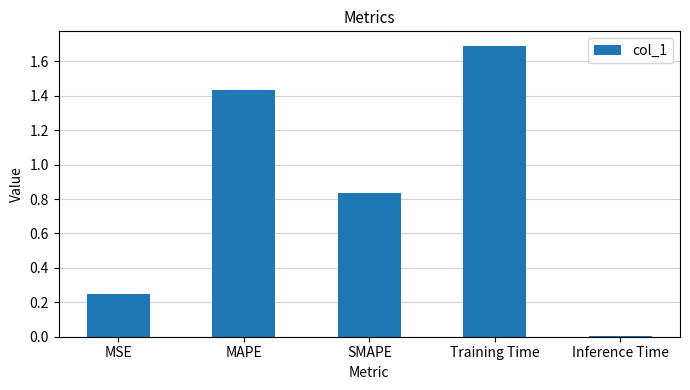

Rank the categories by value from lowest to highest.

Inference Time, MSE, SMAPE, MAPE, Training Time